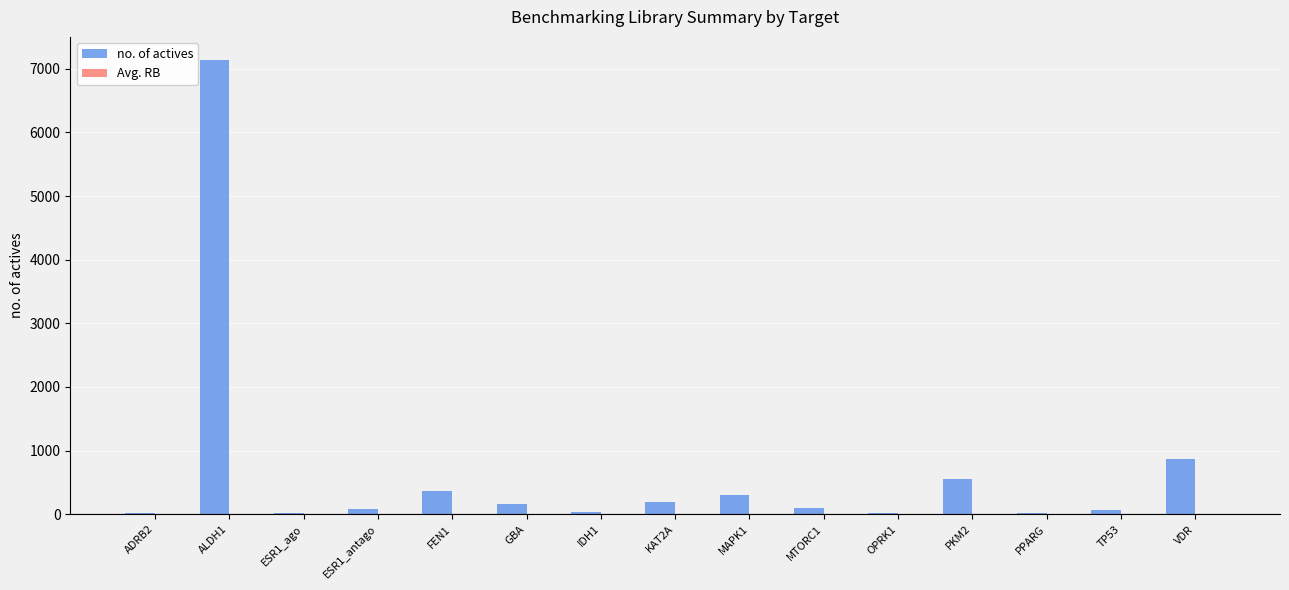

Which series has the largest total across all categories?

no. of actives